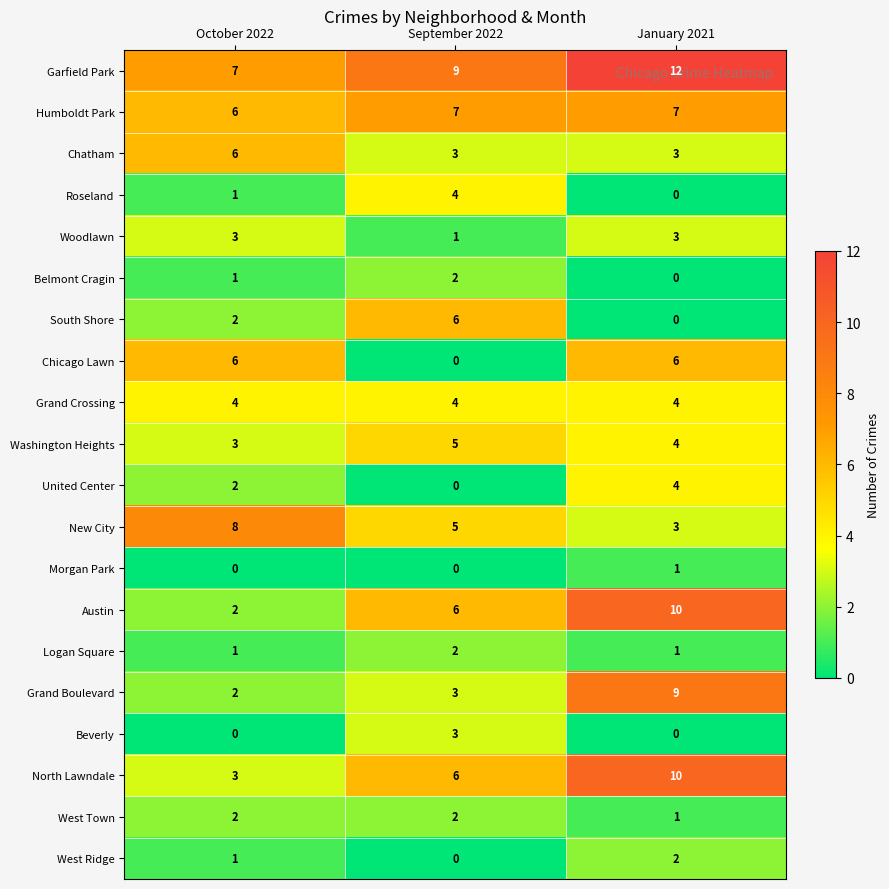

What is the spread (max minus min) of values at September 2022?

9